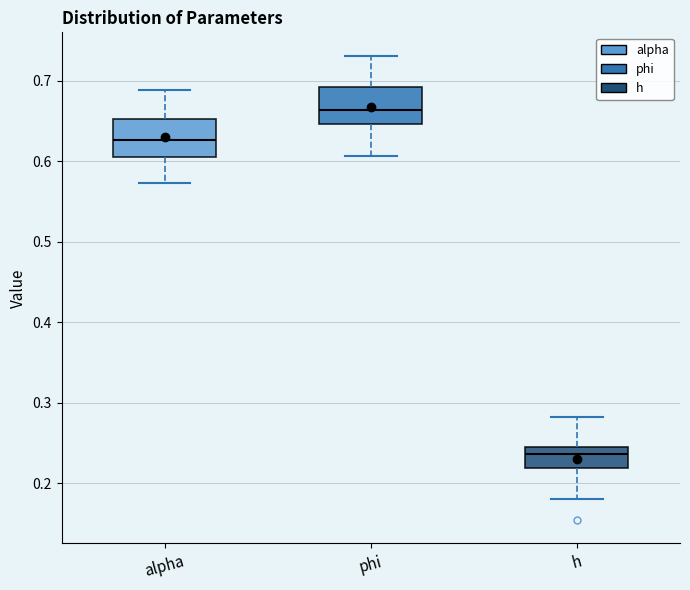

Reading left to right, read every box against the y-axis: the position of its median line, the range the box covers, and the ends of its whiskers. The values are not printed on the chart, so give them approximately, as read against the axis.

alpha: median 0.63, box 0.61 to 0.65, whiskers 0.57 to 0.69
phi: median 0.66, box 0.65 to 0.69, whiskers 0.61 to 0.73
h: median 0.24, box 0.22 to 0.25, whiskers 0.18 to 0.28